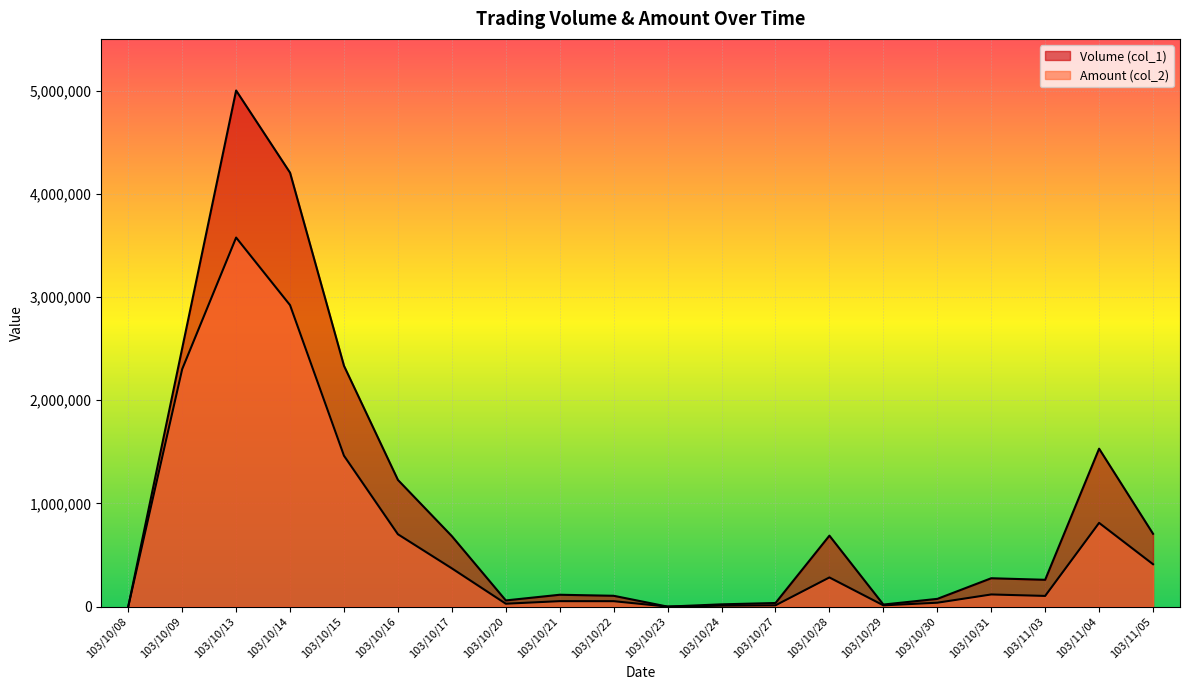

Where does the Volume (col_1) series first go above 275000?

103/10/09